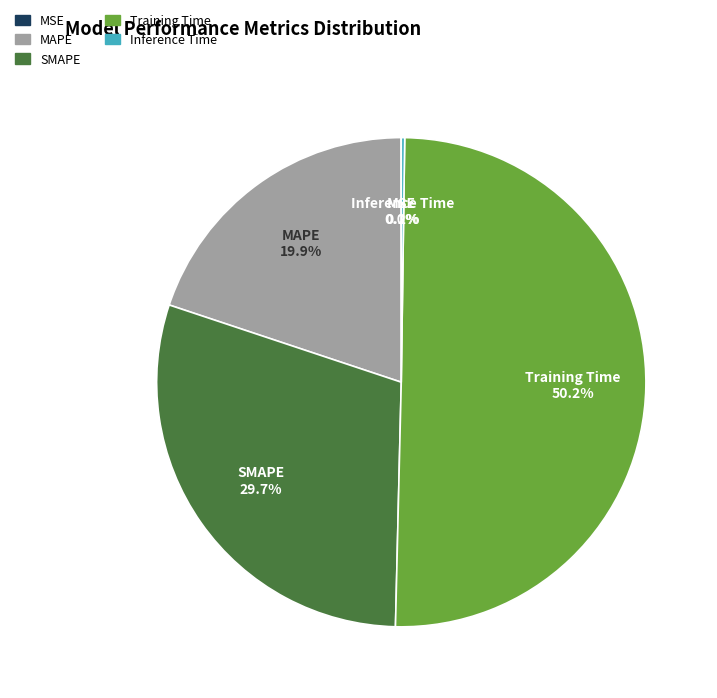

Is it true that SMAPE is 30% of the pie?

True